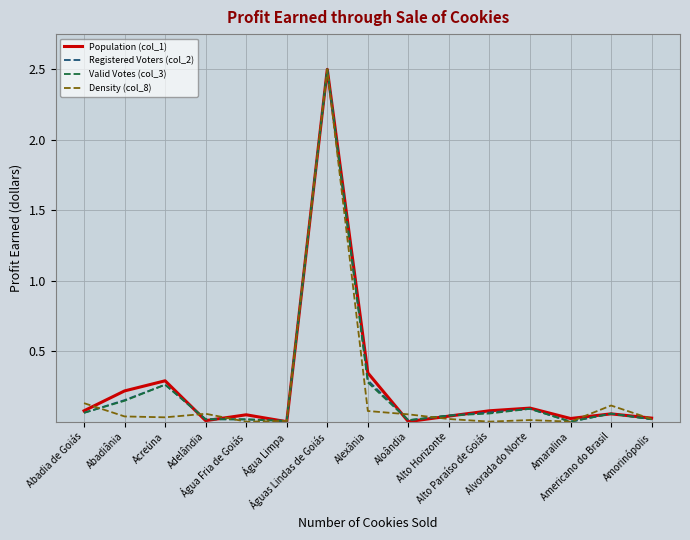

Does the chart display data point markers on the line(s)?

No